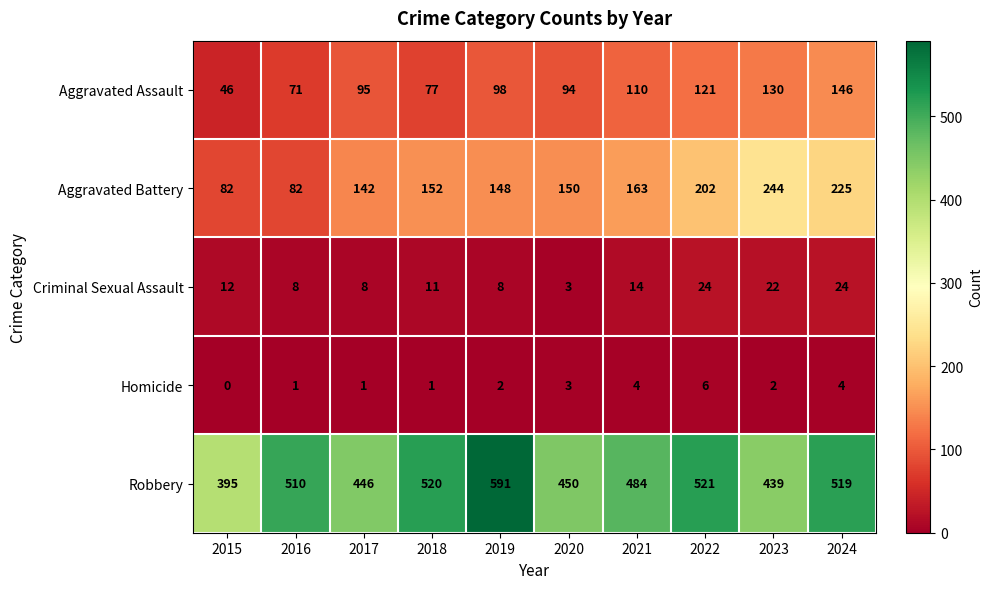

What is the sum of all Criminal Sexual Assault values?

134